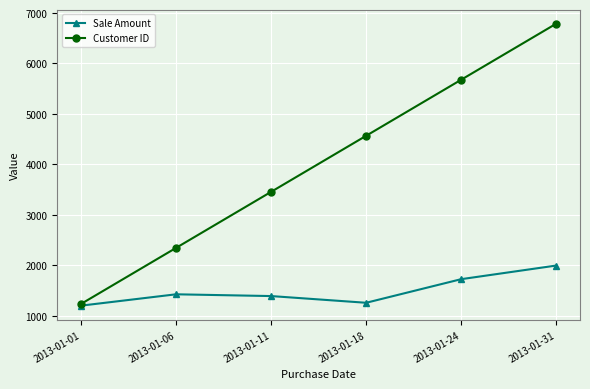

Which label corresponds to the largest value in the chart?

2013-01-31